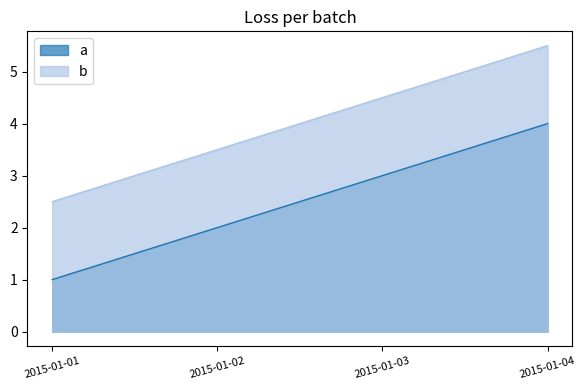

Does the chart have visible grid lines?

No